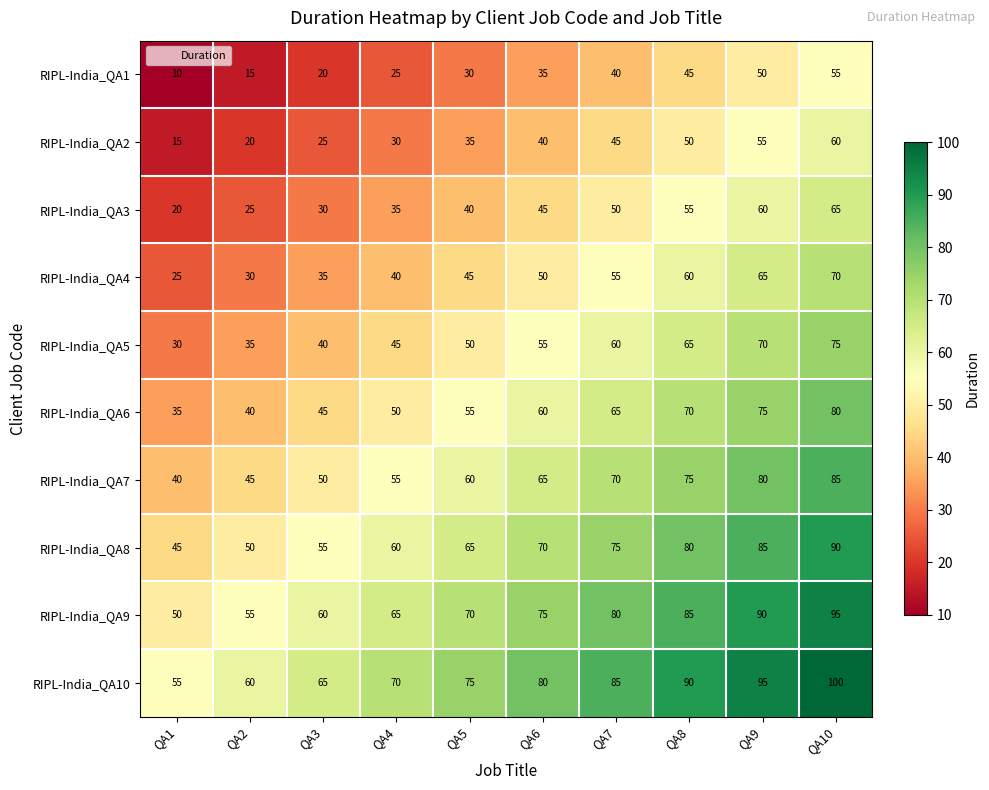

Which label corresponds to the smallest value in the chart?

QA1